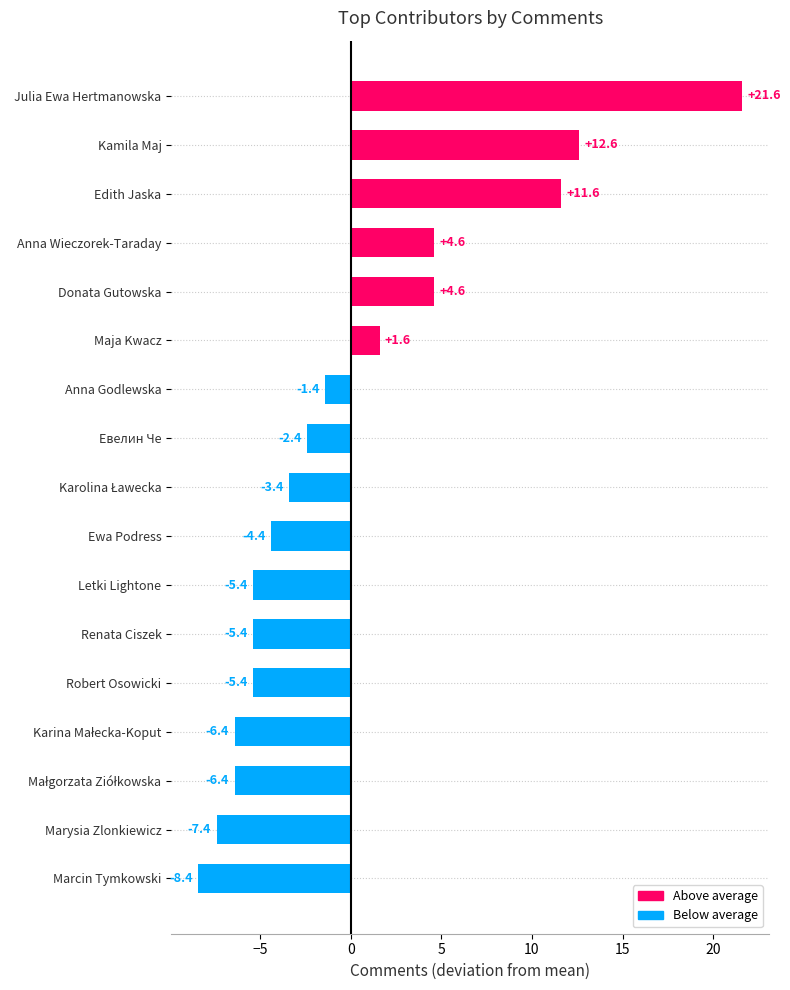

What is the smallest value displayed?

-8.4